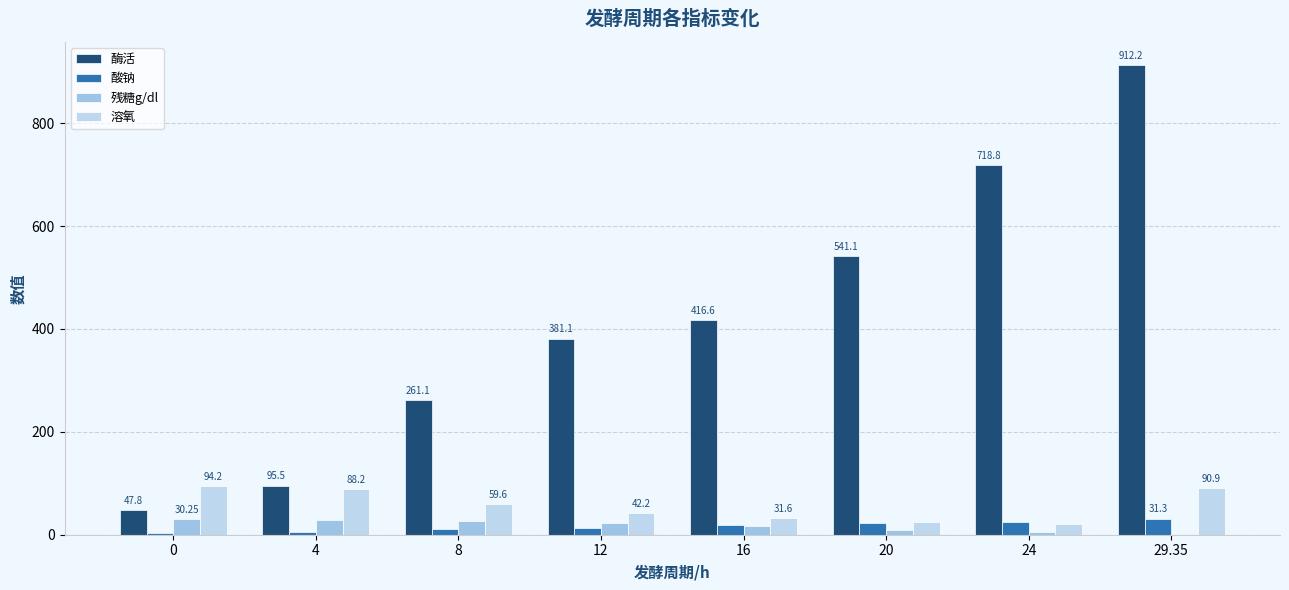

What is the difference between the second highest and minimum values in the 溶氧 series?

70.0